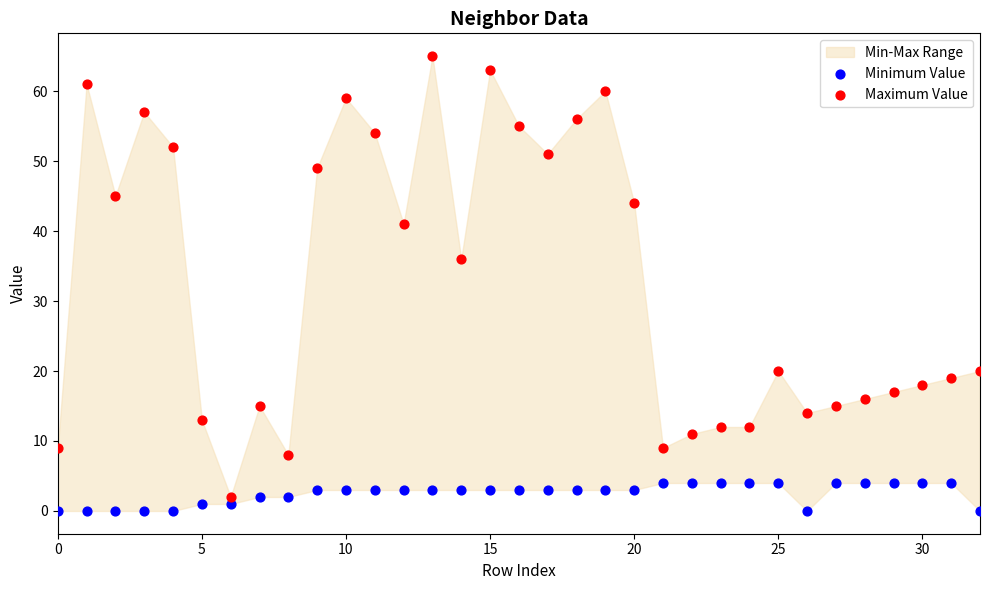

Which series reaches the maximum Y coordinate?

Maximum Value